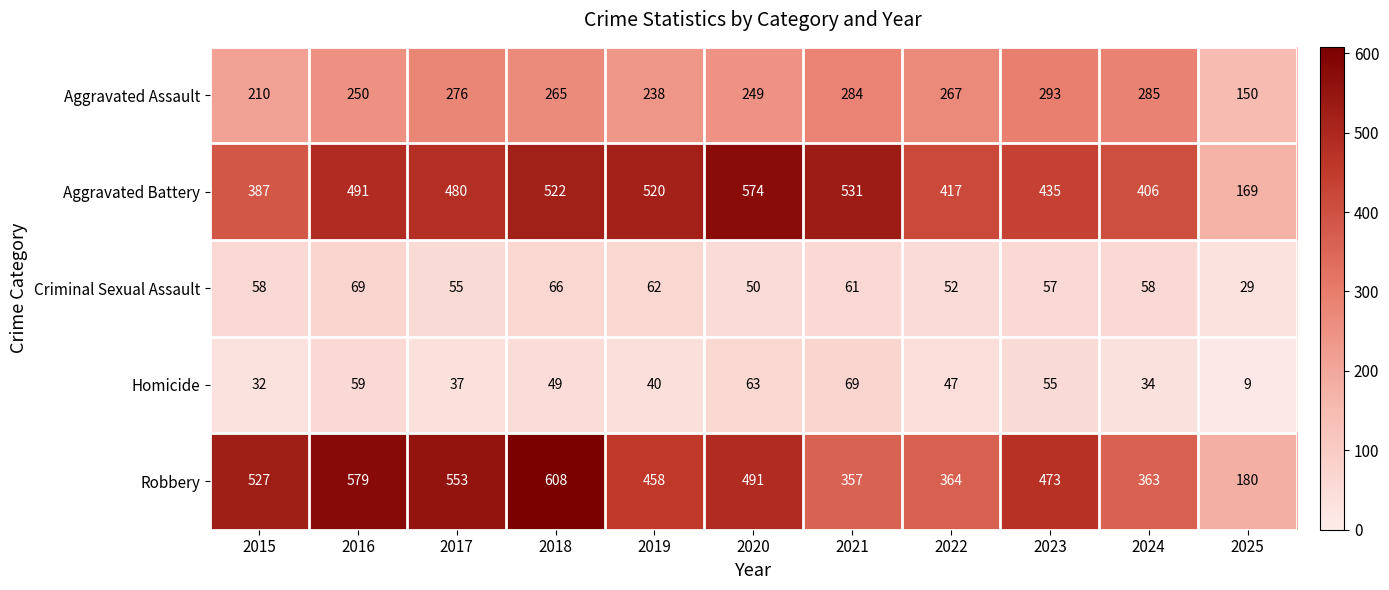

At which label is Homicide closest to 39?

2019